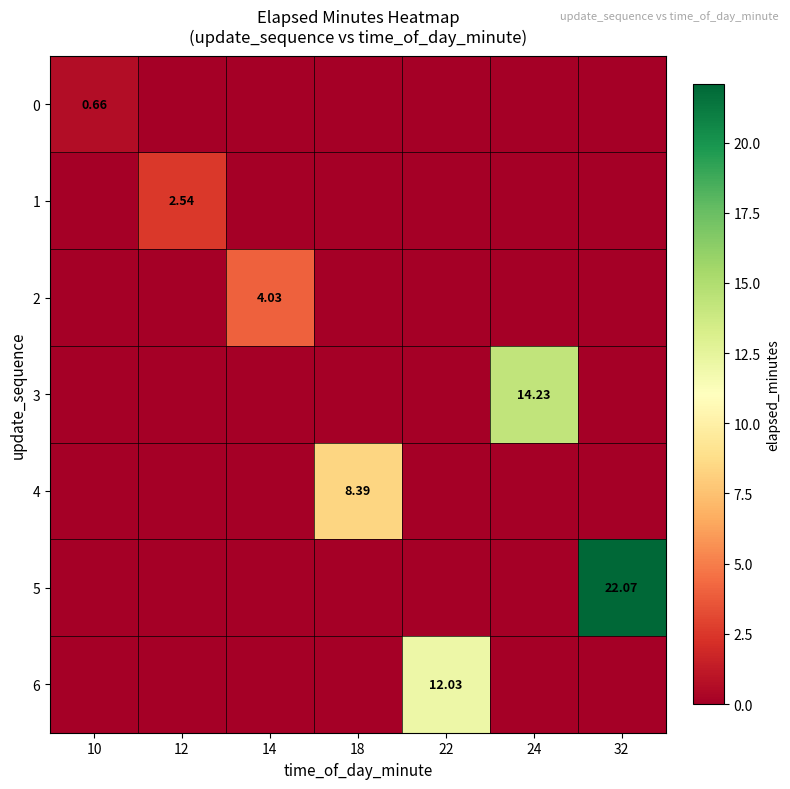

Which series has the widest spread of values?

5